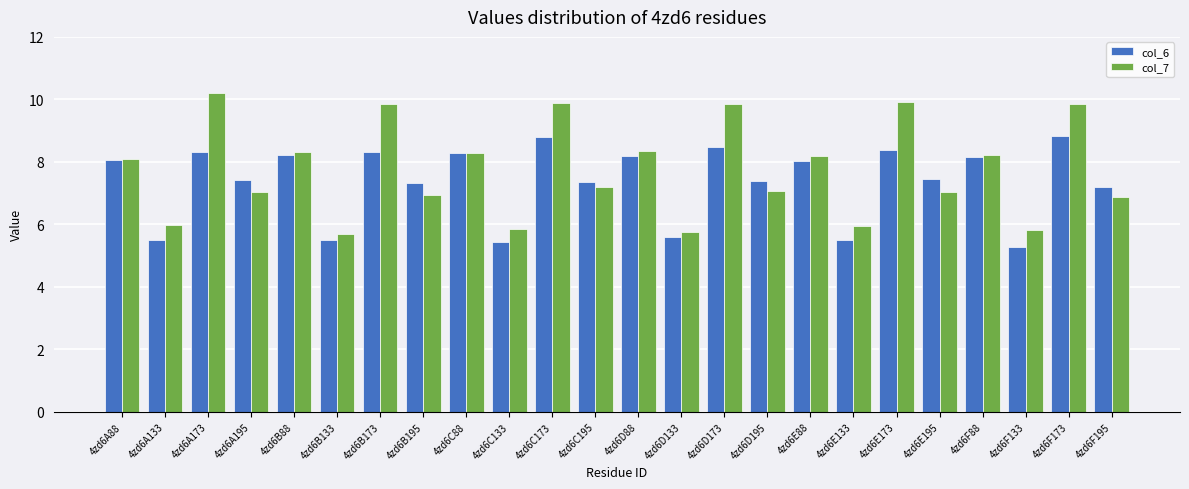

What is the average value of the col_6 series?

7.4